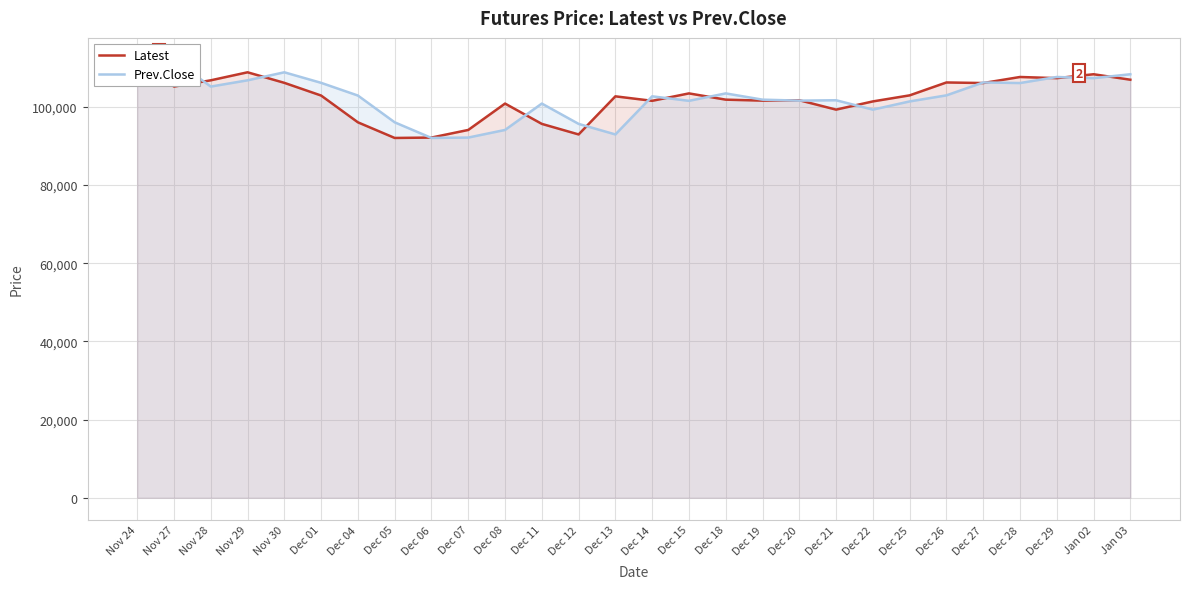

Reading right to left, what are all the values shown in this chart?

Latest: Jan 03=106950	Jan 02=108350	Dec 29=107350	Dec 28=107650	Dec 27=106100	Dec 26=106250	Dec 25=102950	Dec 22=101400	Dec 21=99300	Dec 20=101700	Dec 19=101600	Dec 18=101850	Dec 15=103450	Dec 14=101550	Dec 13=102700	Dec 12=92950	Dec 11=95650	Dec 08=100850	Dec 07=94100	Dec 06=92150	Dec 05=92050	Dec 04=96050	Dec 01=102900	Nov 30=106150	Nov 29=108850	Nov 28=106800	Nov 27=105200	Nov 24=112050
Prev.Close: Jan 03=108350	Jan 02=107350	Dec 29=107650	Dec 28=106100	Dec 27=106250	Dec 26=102950	Dec 25=101400	Dec 22=99300	Dec 21=101700	Dec 20=101600	Dec 19=101850	Dec 18=103450	Dec 15=101550	Dec 14=102700	Dec 13=92950	Dec 12=95650	Dec 11=100850	Dec 08=94100	Dec 07=92150	Dec 06=92050	Dec 05=96050	Dec 04=102900	Dec 01=106150	Nov 30=108850	Nov 29=106800	Nov 28=105200	Nov 27=112050	Nov 24=111650